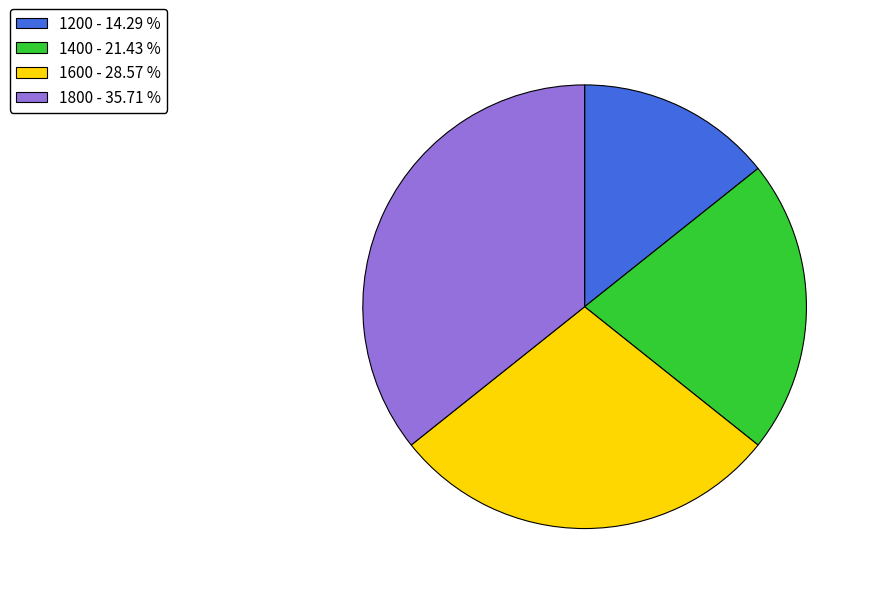

Rank the categories by value from lowest to highest.

1200, 1400, 1600, 1800